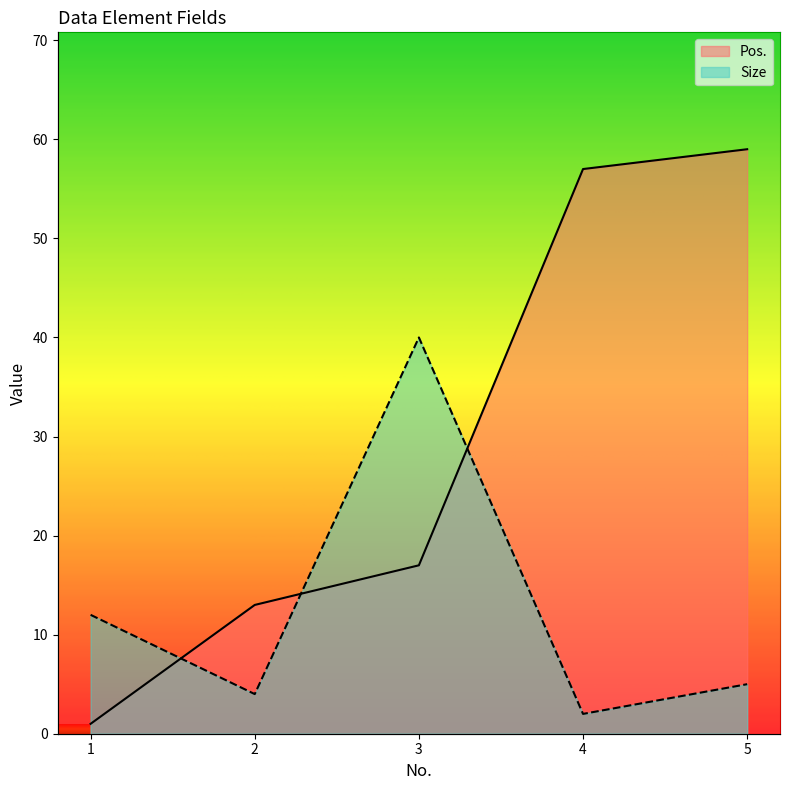

Between 3 and 2, which is larger?

3